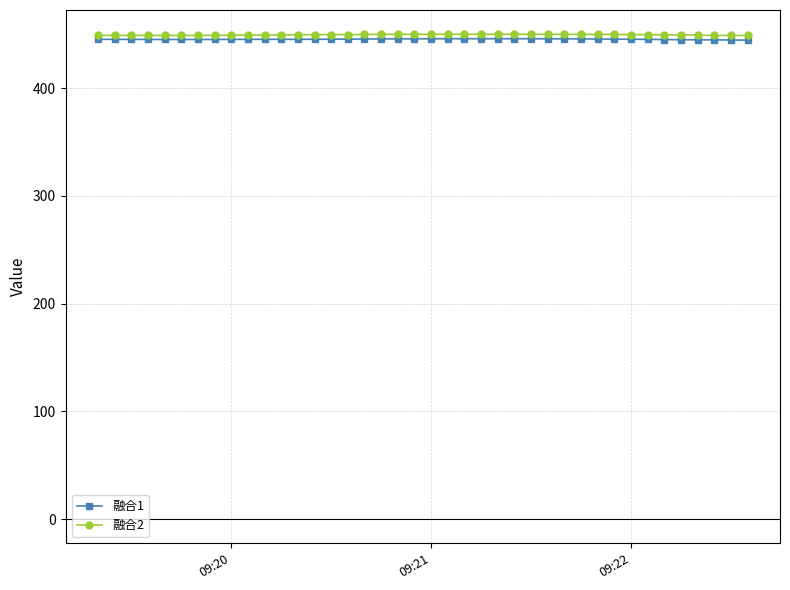

What is the value of the 融合1 point at the 8th from the left?

445.3